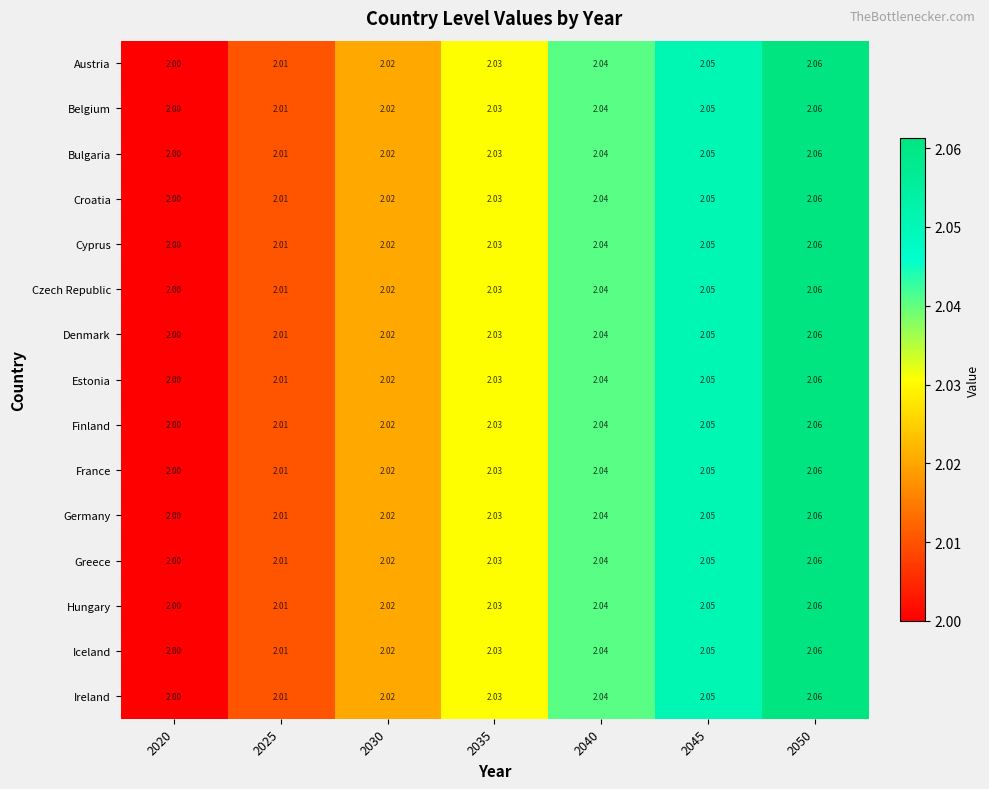

Is the value of Ireland at 2050 greater than the value of Hungary at 2040?

Yes